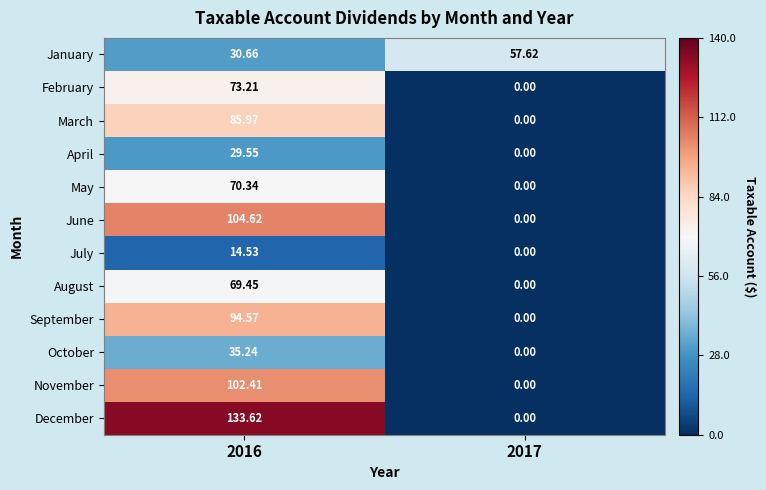

At which category is the sum across all series the highest?

2016